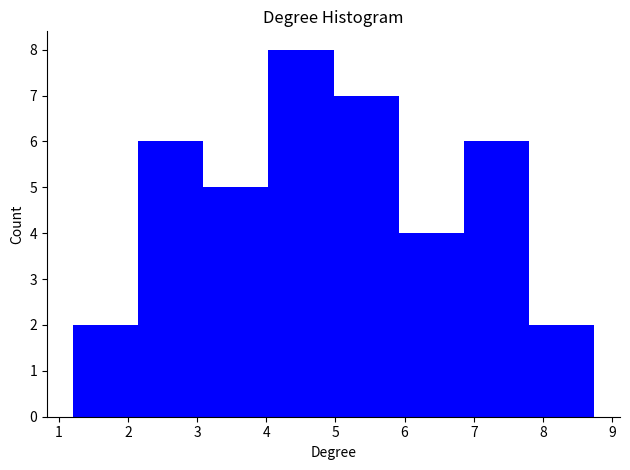

How tall is the bar that spans 3.1 to 4.0 on the x-axis? Neither the bar edges nor the heights are printed on the chart, so give them approximately, as read against the axes.

5